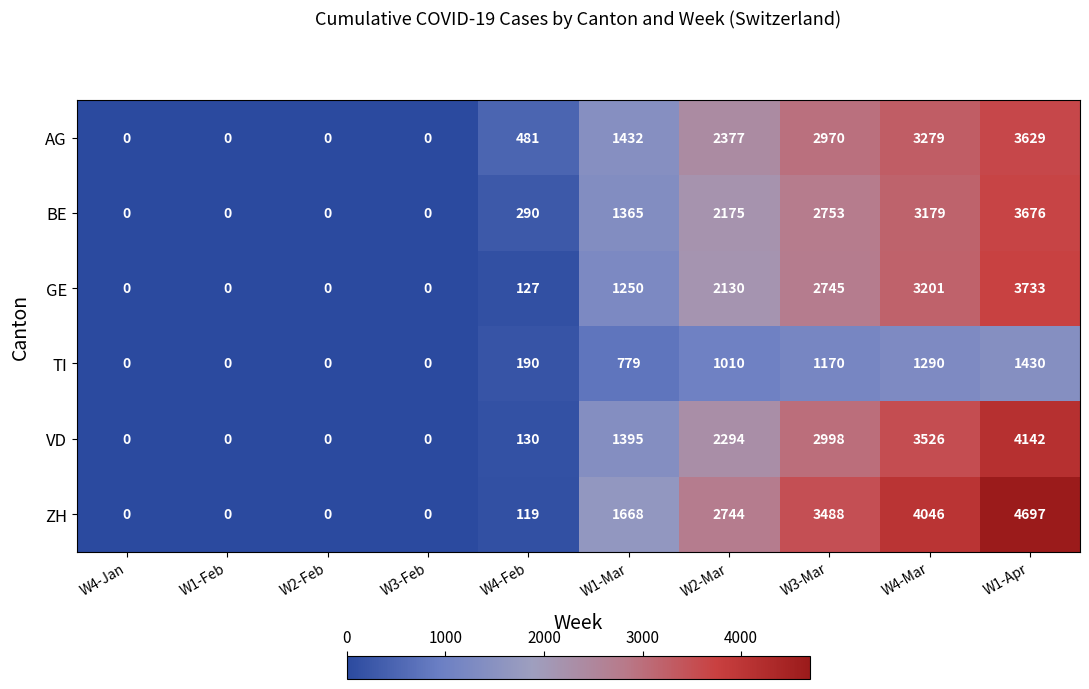

What is the difference between the second highest and second lowest values in the BE series?

3179